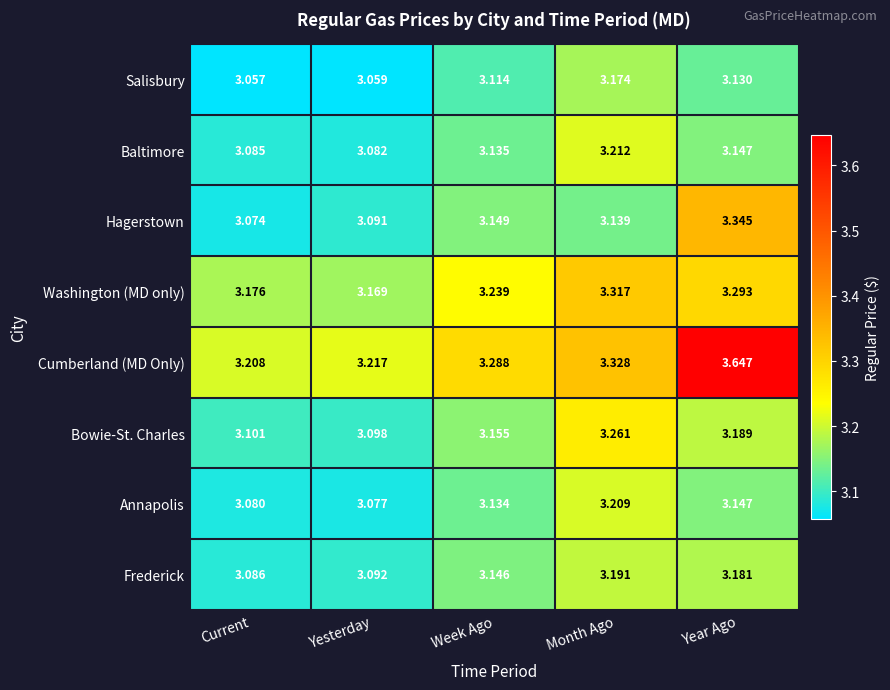

What is the spread (max minus min) of values at Week Ago?

0.2